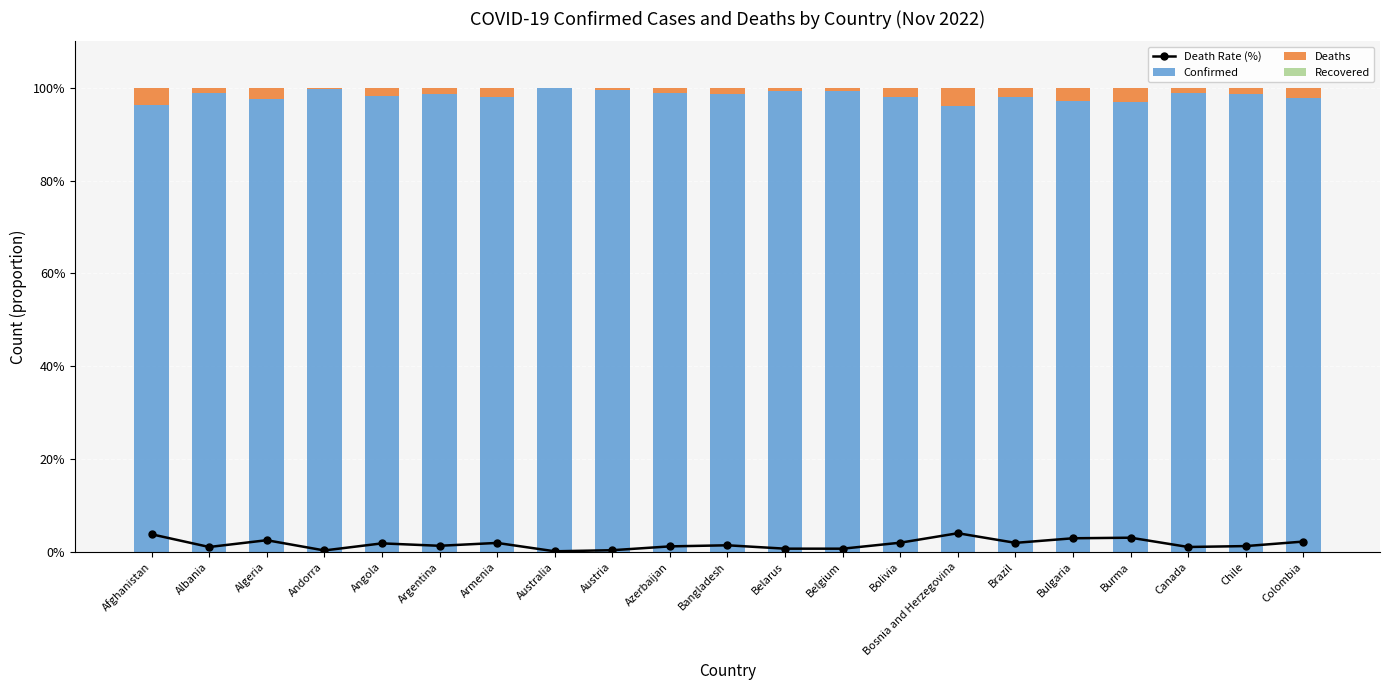

At which label does Recovered reach its minimum?

Afghanistan